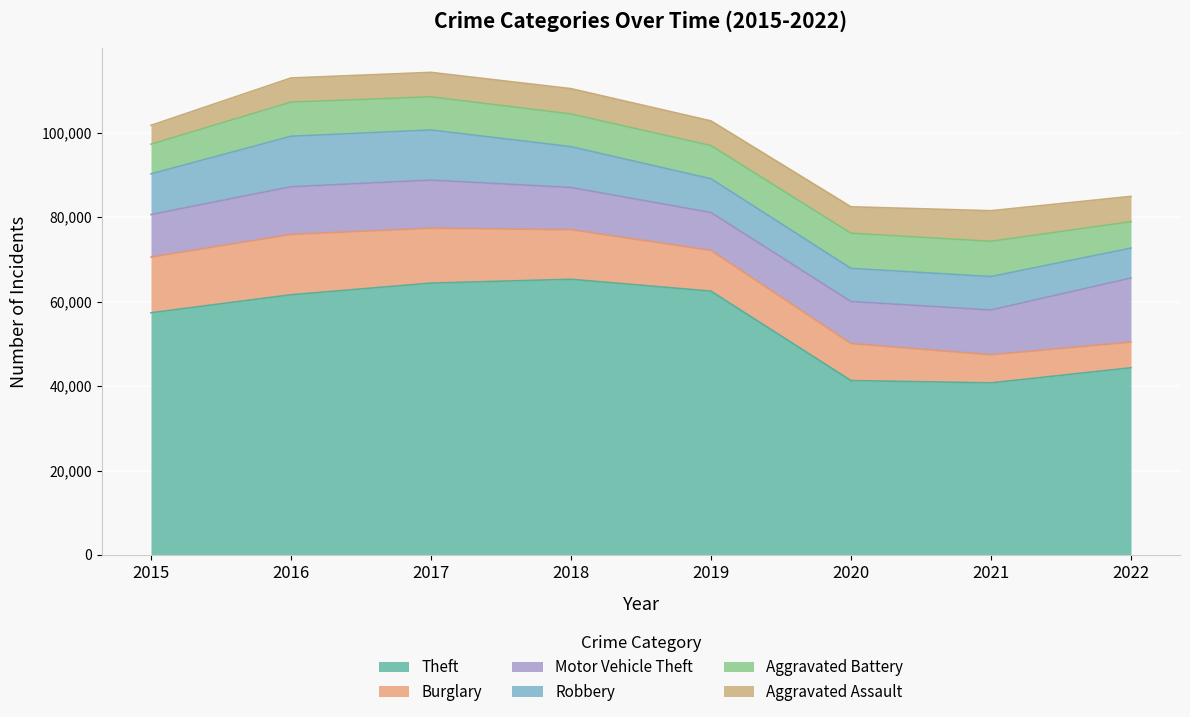

List the labels in order of Theft value, largest first.

2018, 2017, 2019, 2016, 2015, 2022, 2020, 2021